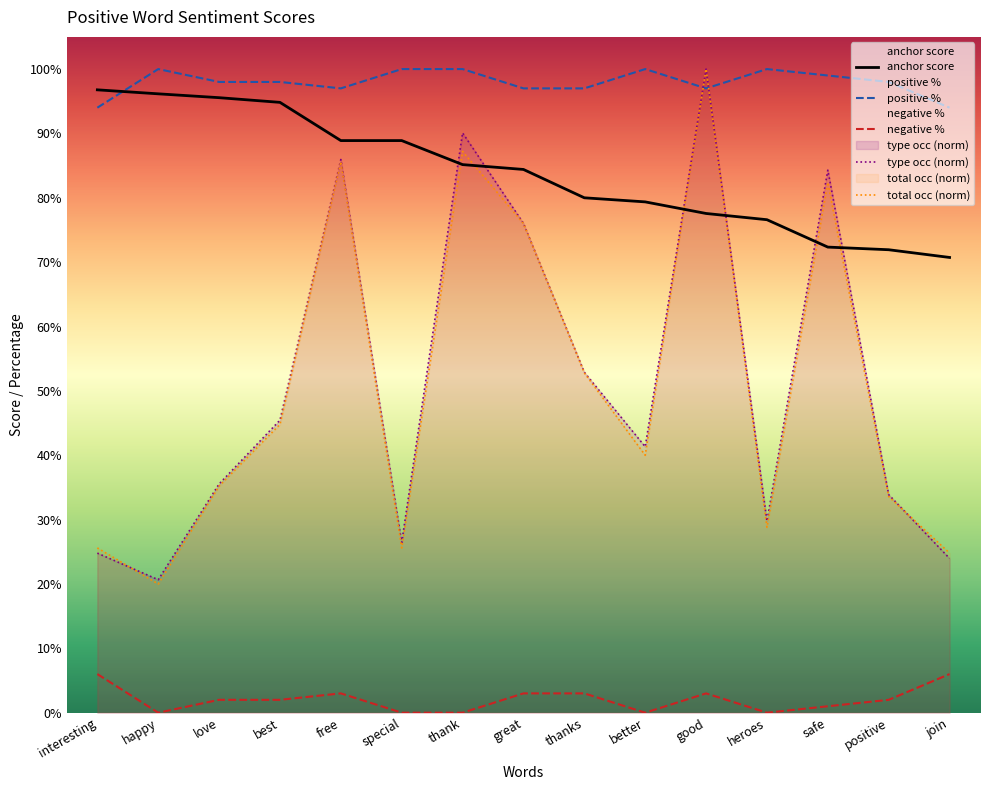

What is the sum of the type occurences values at thank and heroes?

1.2